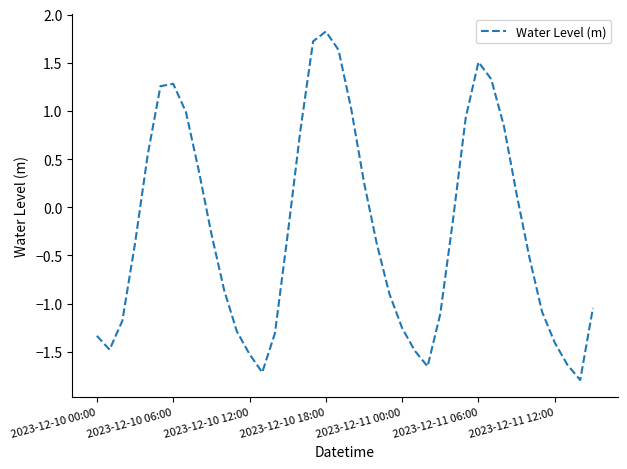

How many values are below 0?

24